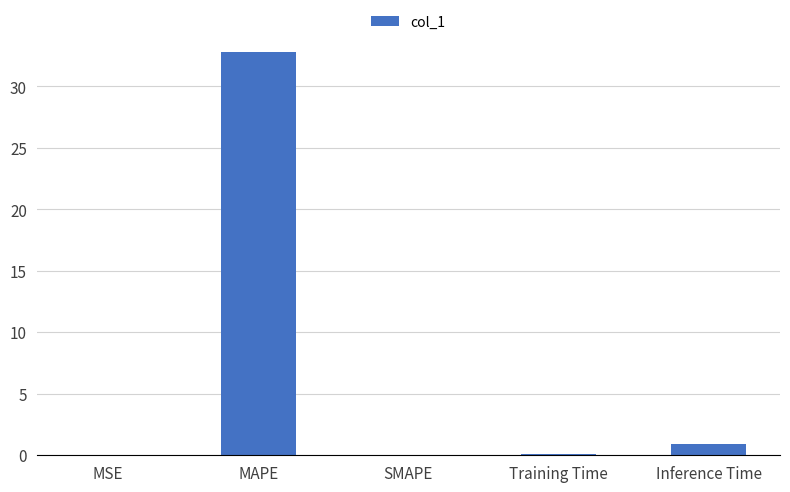

At which label is the value closest to 16?

Inference Time